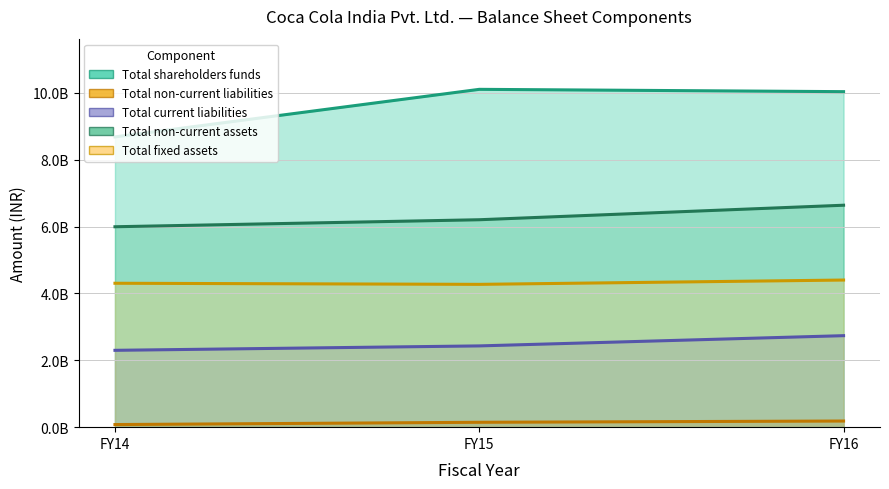

What is the total value across all series at FY15?

23159331851